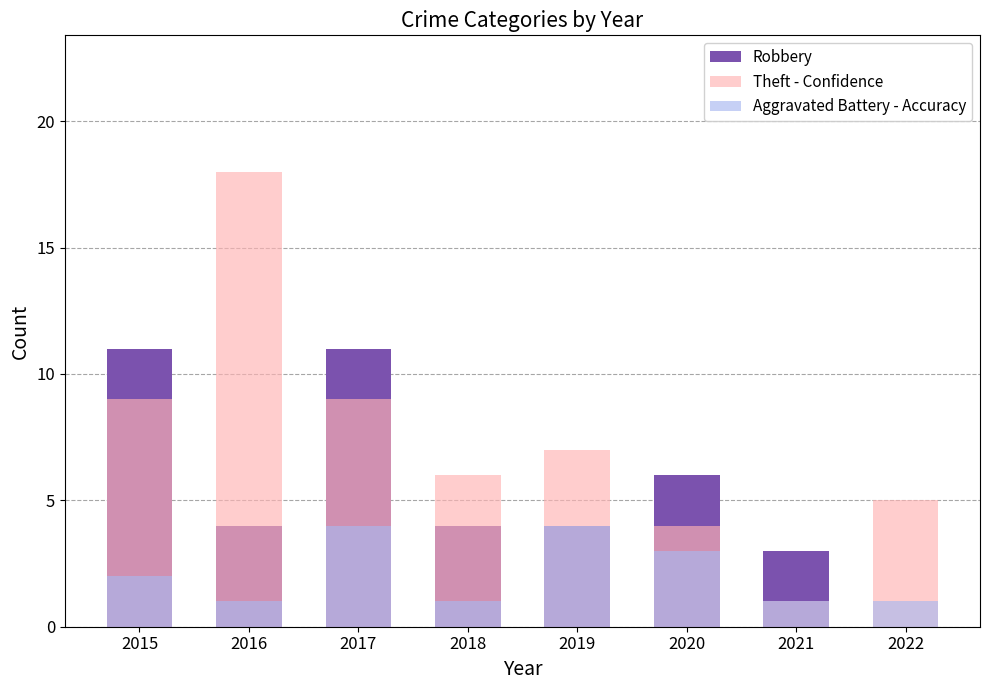

The value of Robbery at 2017 is 7. True or false?

False